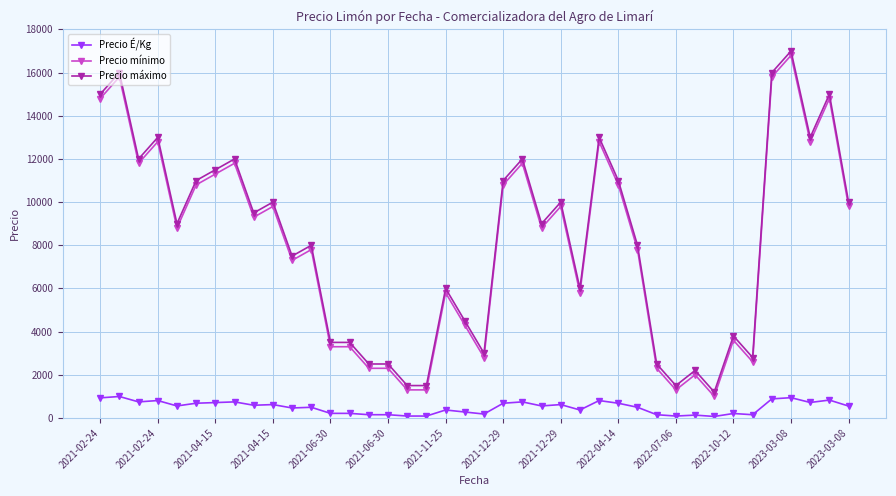

What is the sum of all Precio máximo values?

328000